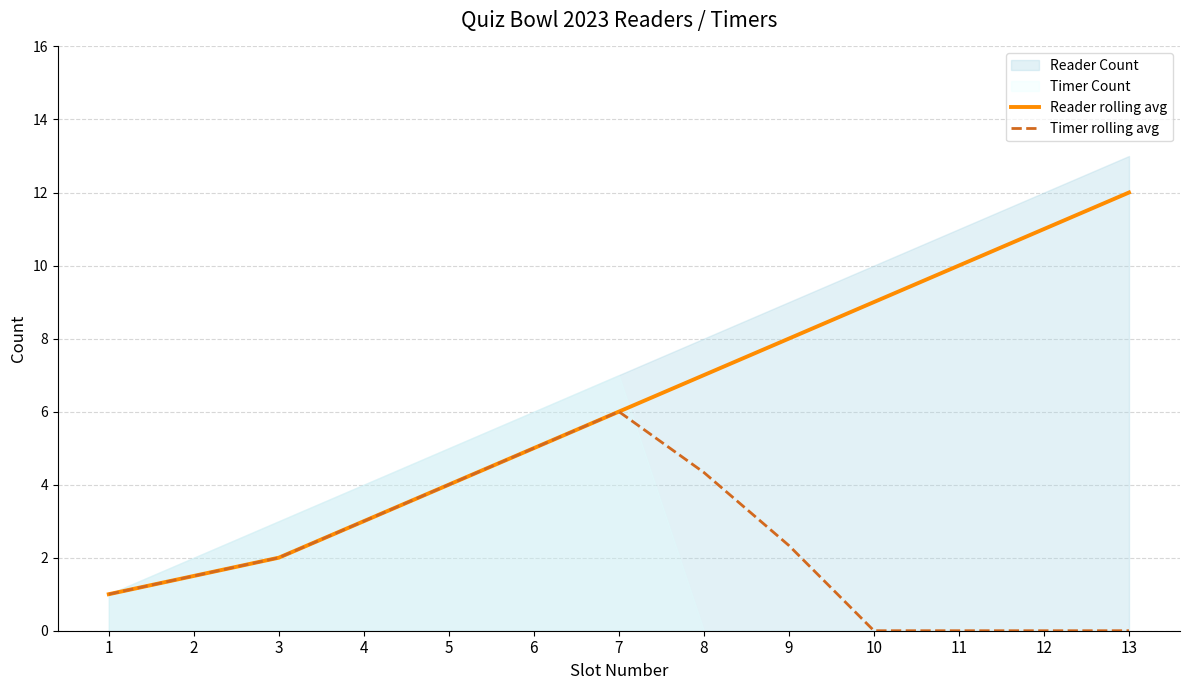

Is the value of Timer rolling avg at 11 greater than the value of Reader rolling avg at 2?

No